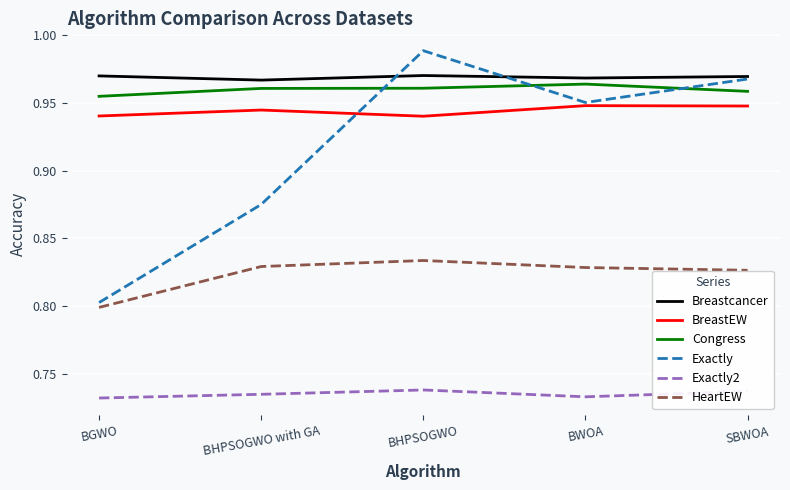

List the series in order of their peak value, lowest first.

Exactly2, HeartEW, BreastEW, Congress, Breastcancer, Exactly